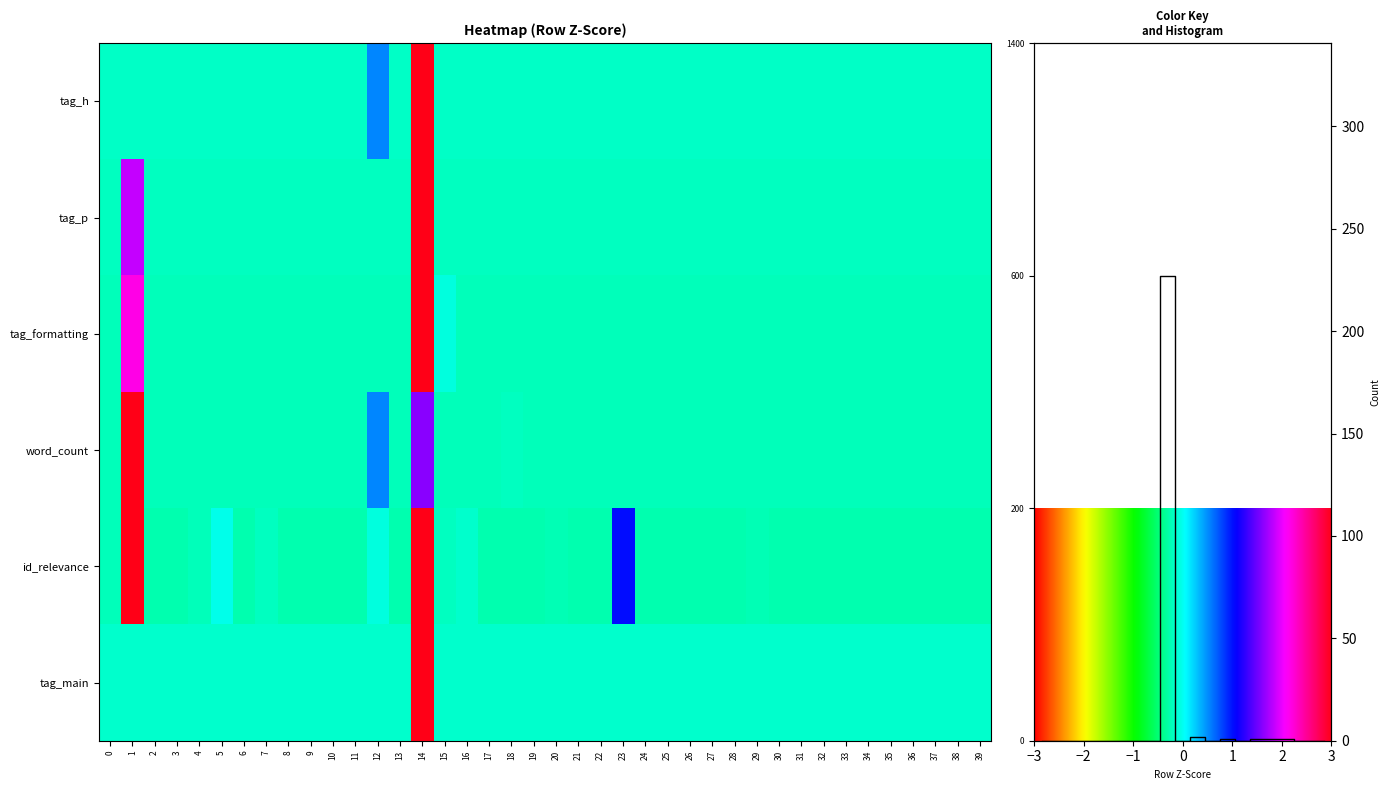

Count the number of data series in this chart.

6